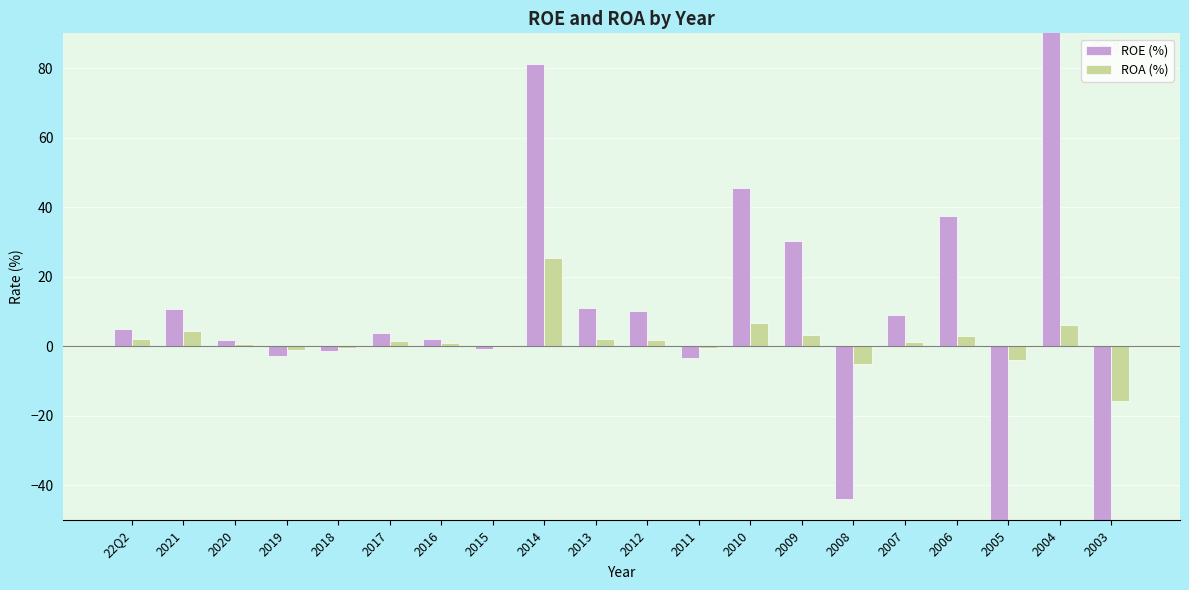

What are all the series names shown in the legend?

ROE (%), ROA (%)